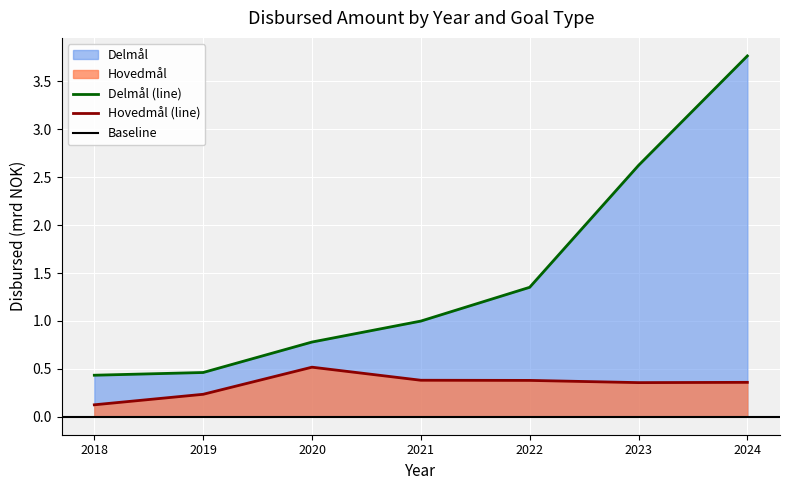

What value does the Delmål series have at 2018?

0.4